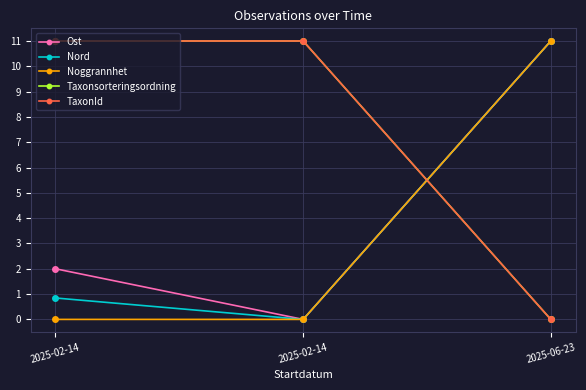

What is the difference between the maximum and minimum values in the Nord series?

11.0